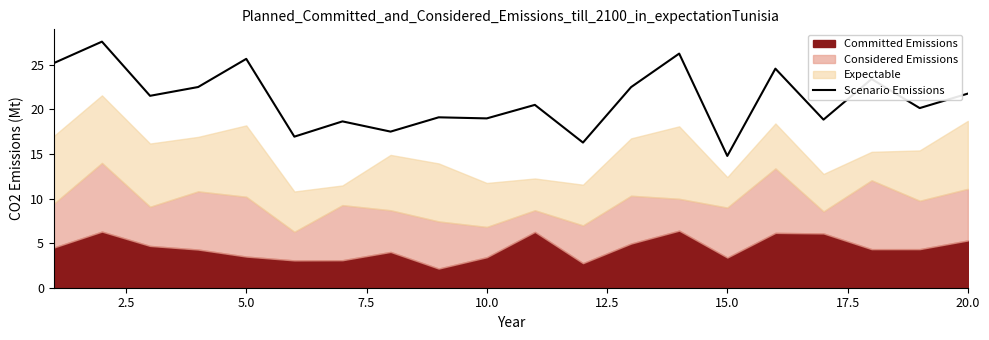

What is the value of the 5th point from the left?

25.7